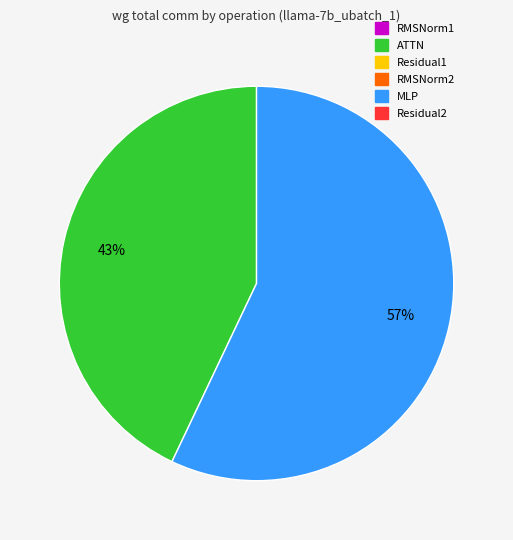

Is there a majority slice in this chart?

Yes